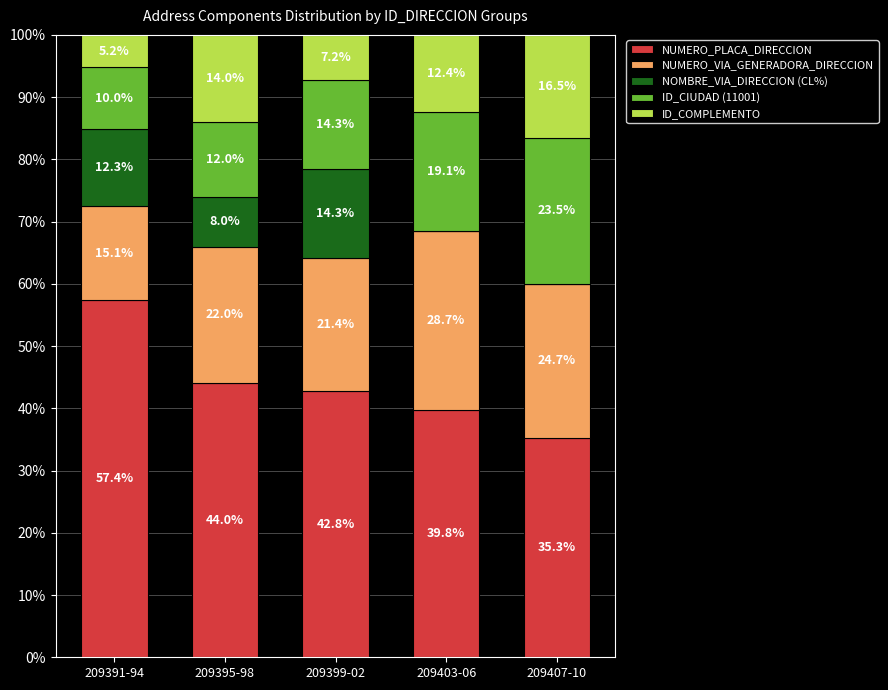

Where does the NUMERO_PLACA_DIRECCION series first go above 42?

209391-94